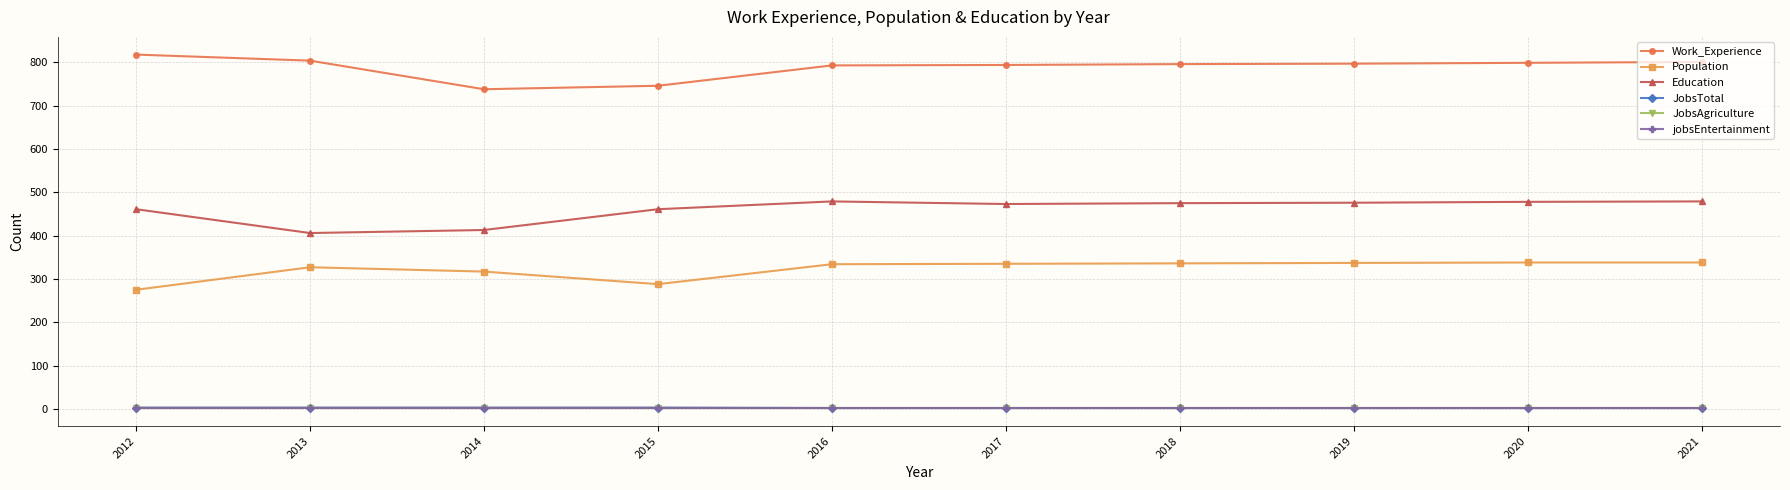

The value of JobsTotal at 2019 is 3. True or false?

False